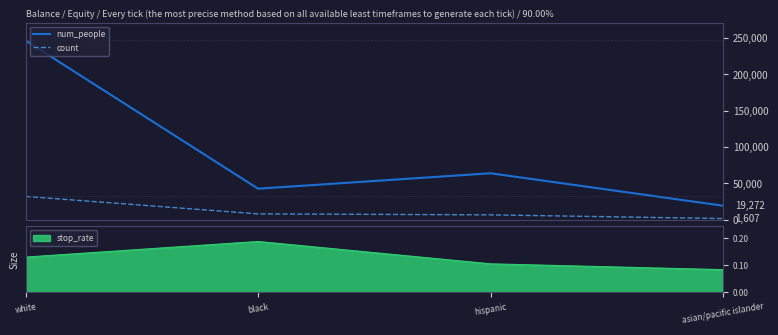

What are all the series names shown in the legend?

num_people, count